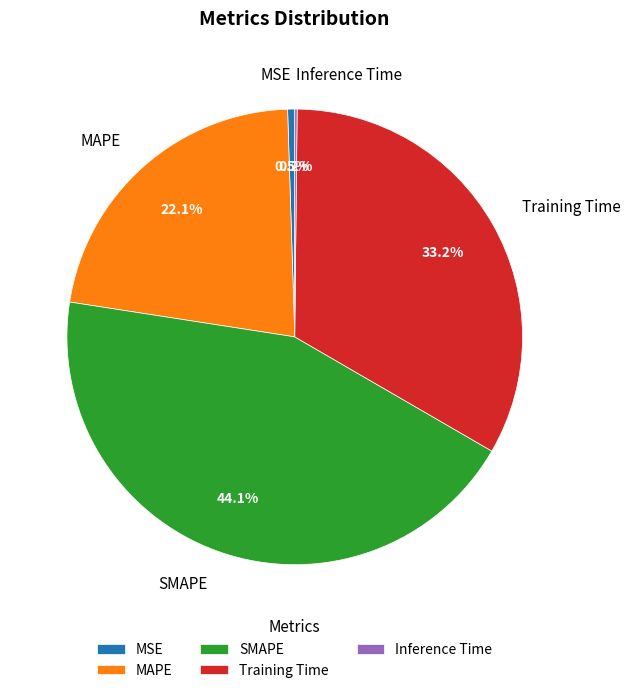

To the nearest percent, what is the average slice percentage?

20%